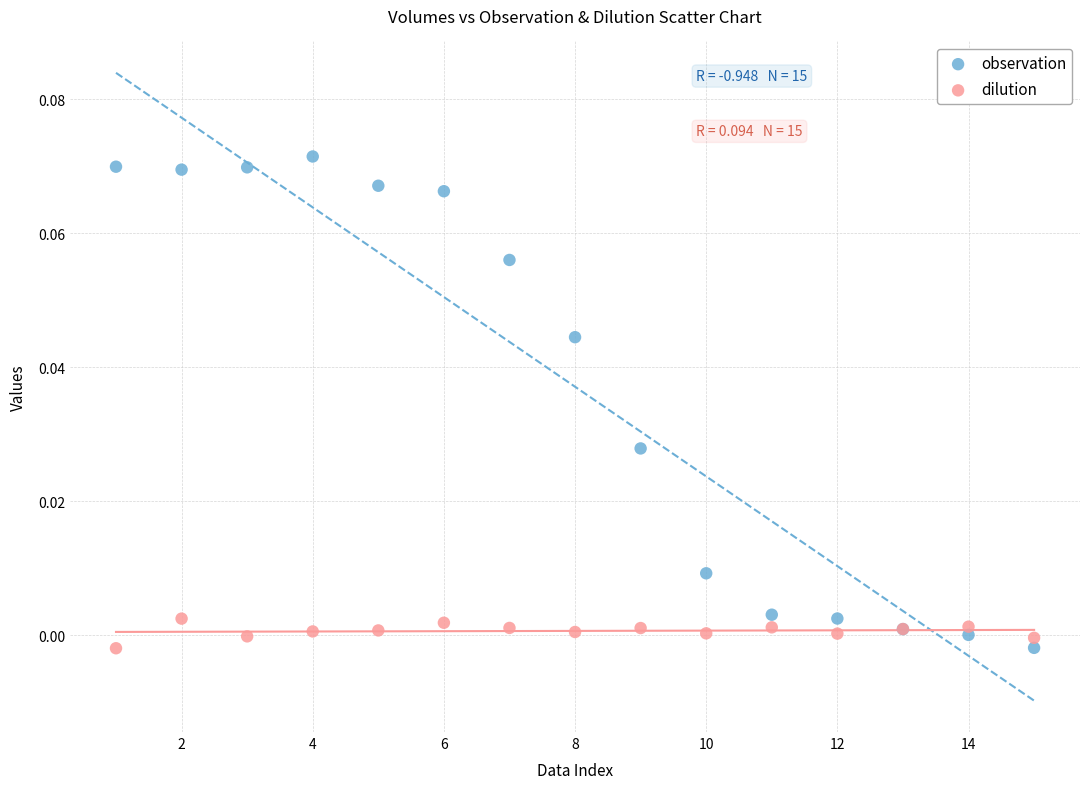

What is the X range (max minus min) for the scatter plot?

14.0